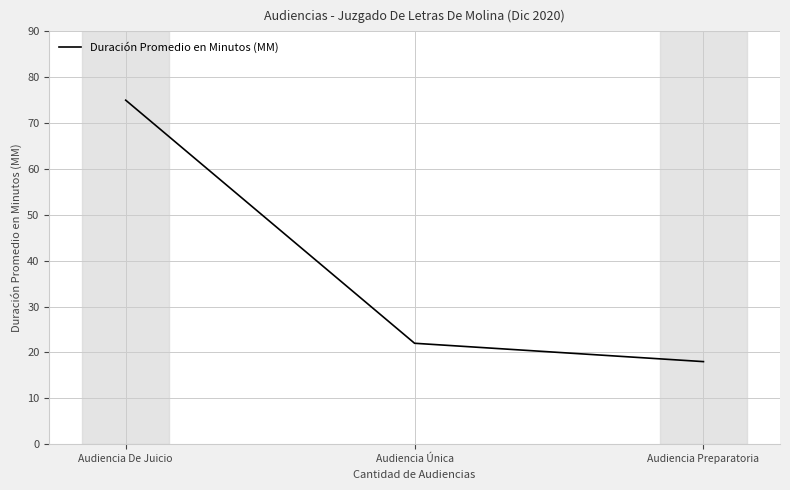

At which label does the data first exceed 22?

Audiencia De Juicio